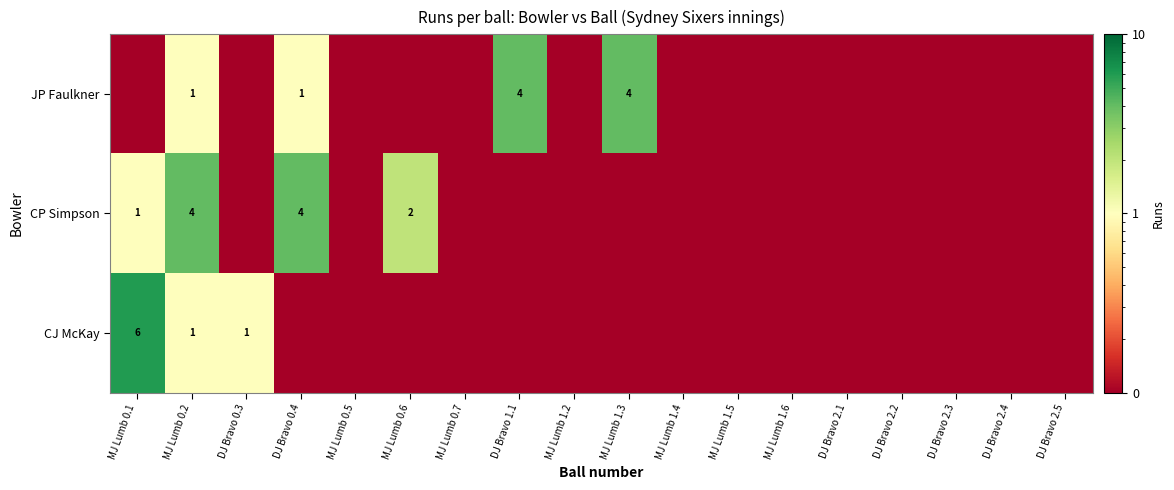

What is the maximum value shown in the chart?

6.0